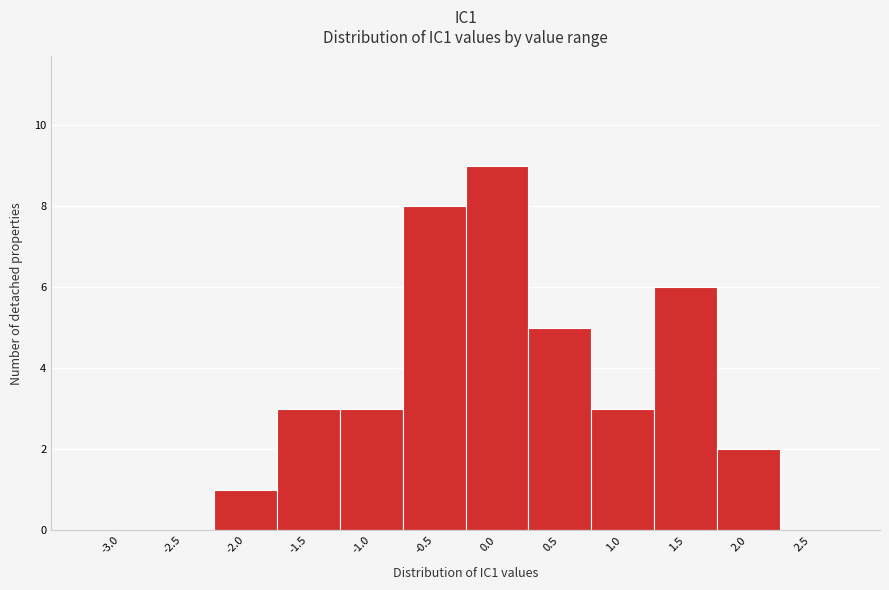

Reading left to right, list all the values displayed in this chart.

-3.0=0	-2.5=0	-2.0=1	-1.5=3	-1.0=3	-0.5=8	0.0=9	0.5=5	1.0=3	1.5=6	2.0=2	2.5=0